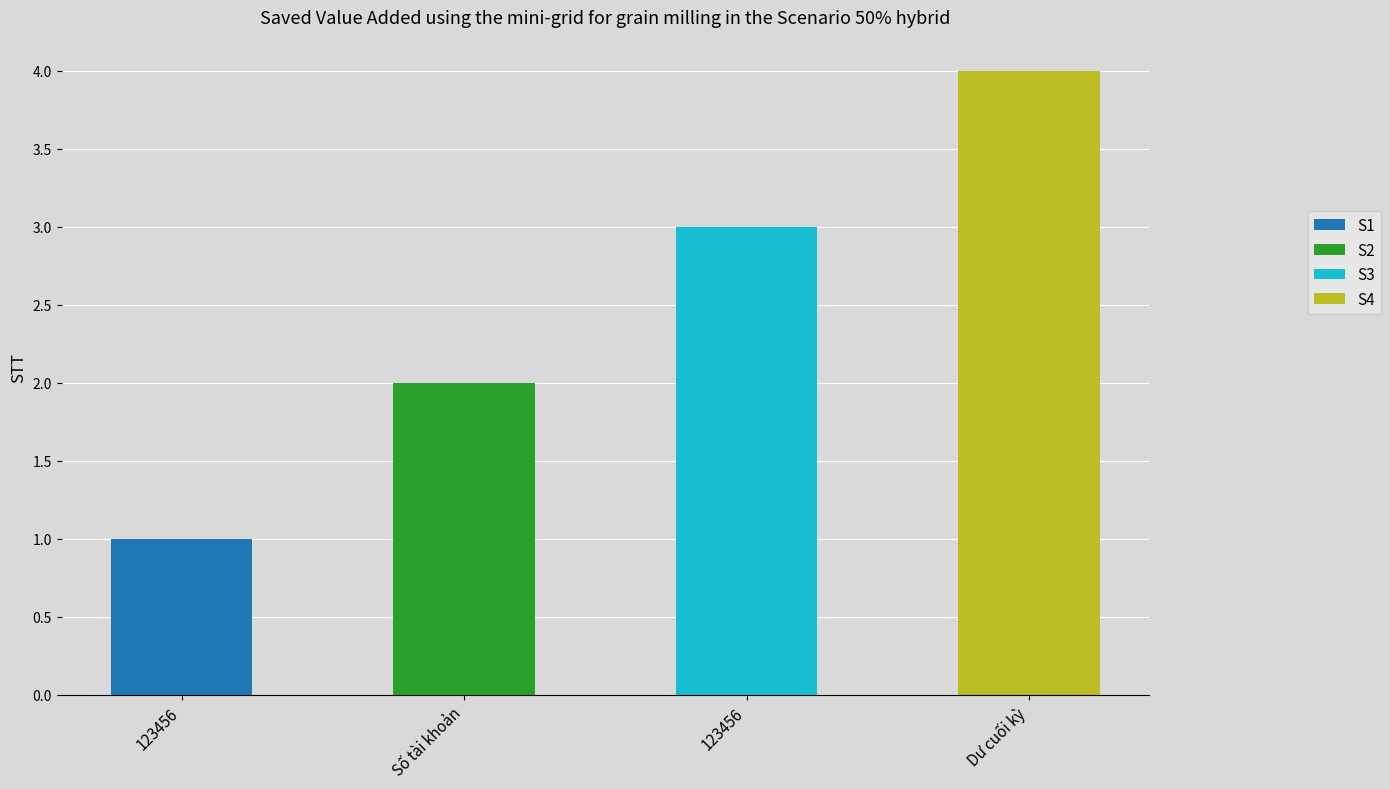

Reading right to left, list all the values displayed in this chart.

4	3	2	1